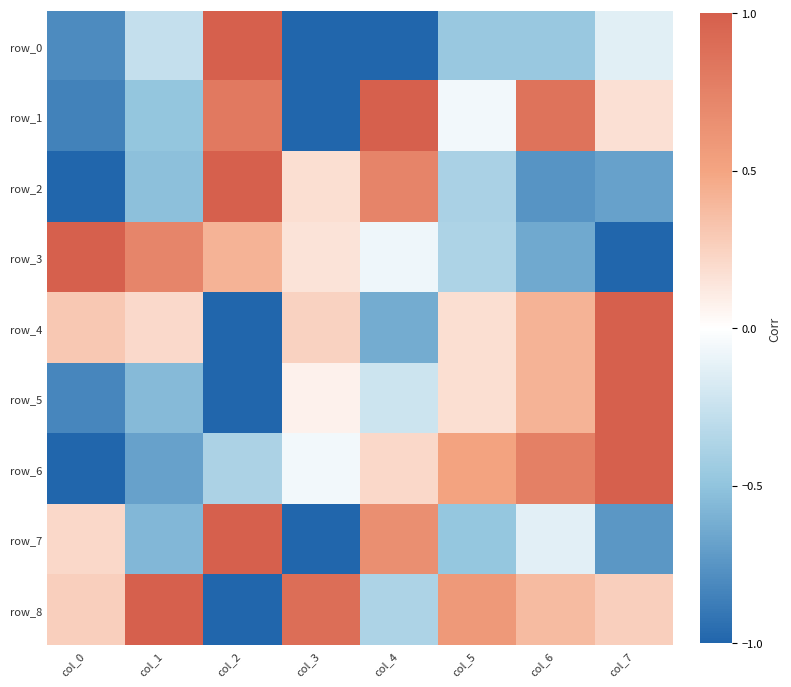

Which category has the highest value in the row_8 series?

col_1